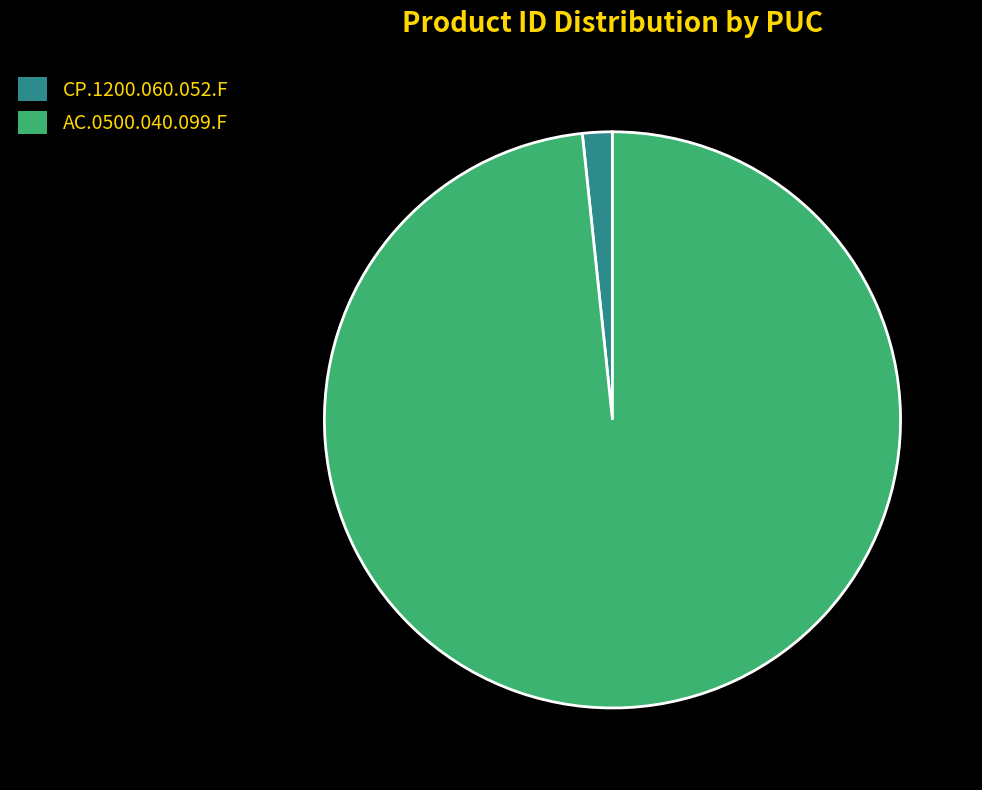

Does any single category account for the majority?

Yes